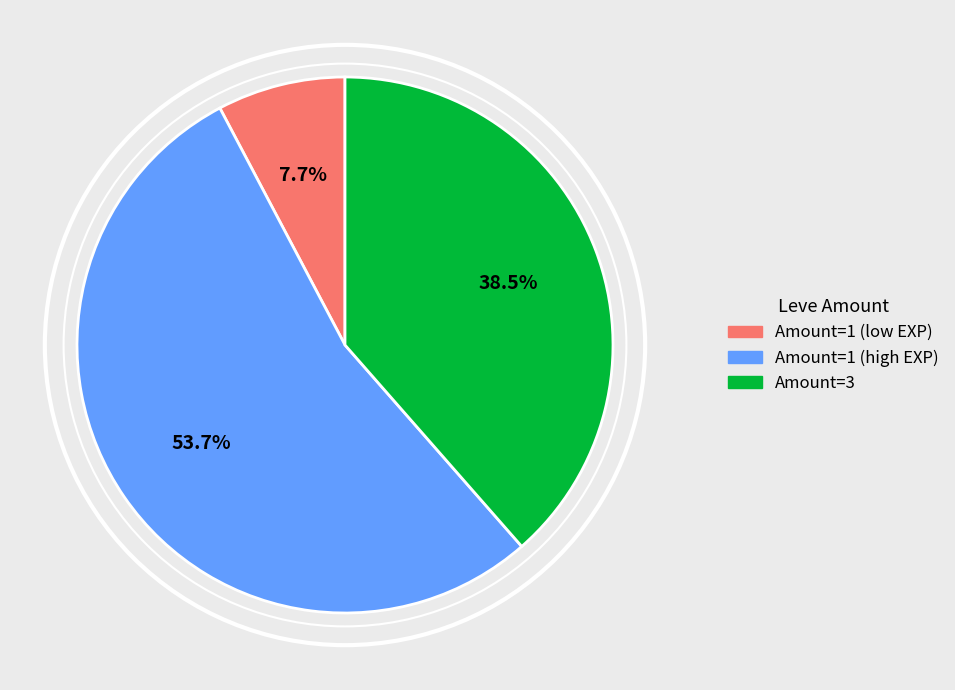

Is there any slice that represents more than half of the pie?

Yes